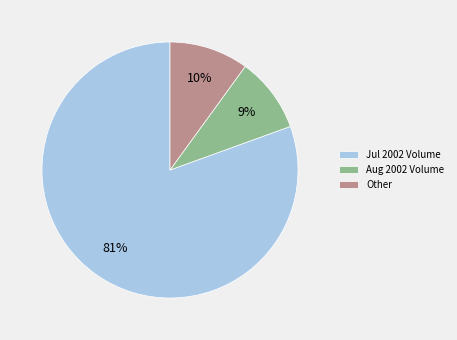

Which category has the smallest portion of the pie?

Aug 2002 Volume